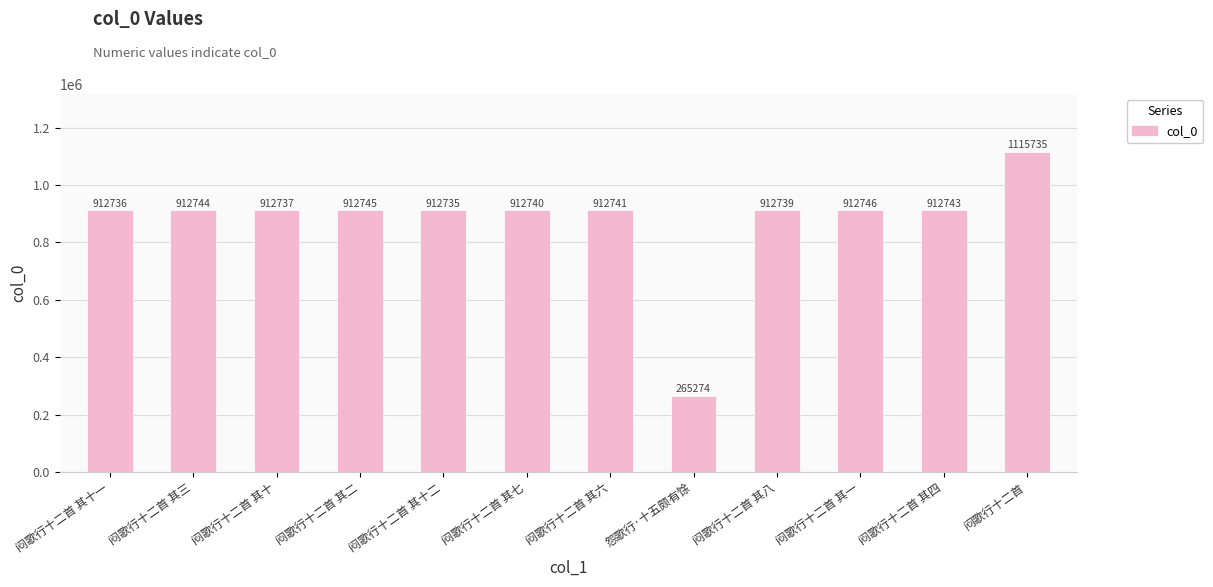

True or false: the data shows 912743 at 闷歌行十二首 其四.

True